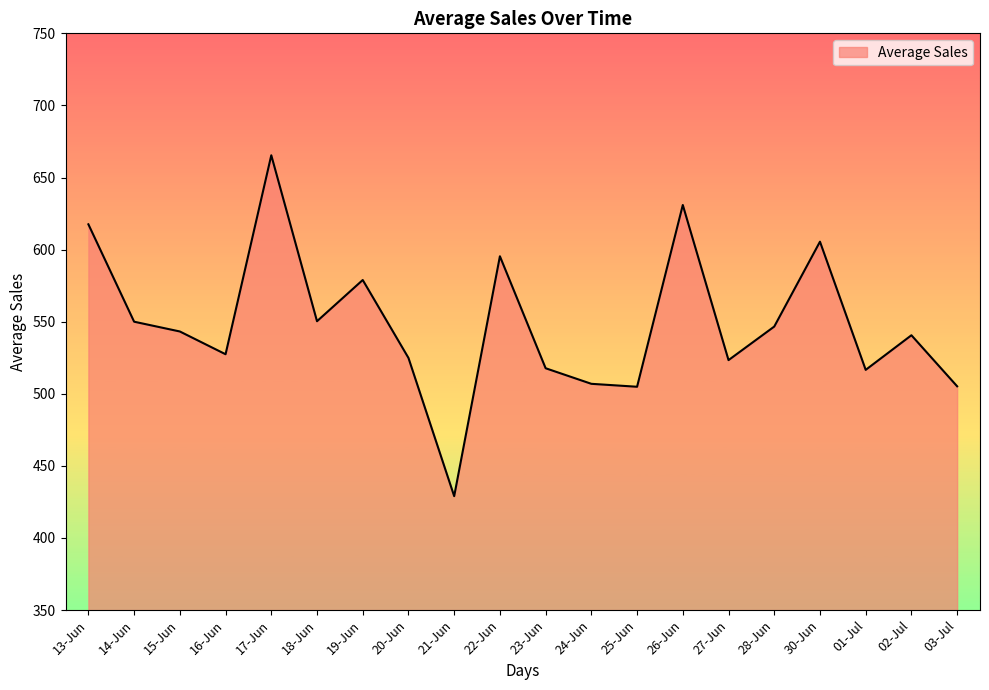

Count the number of data series in this chart.

1